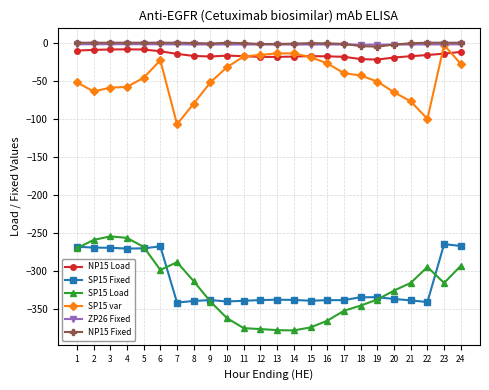

The value of NP15 Load at 10 is -17.0. True or false?

True